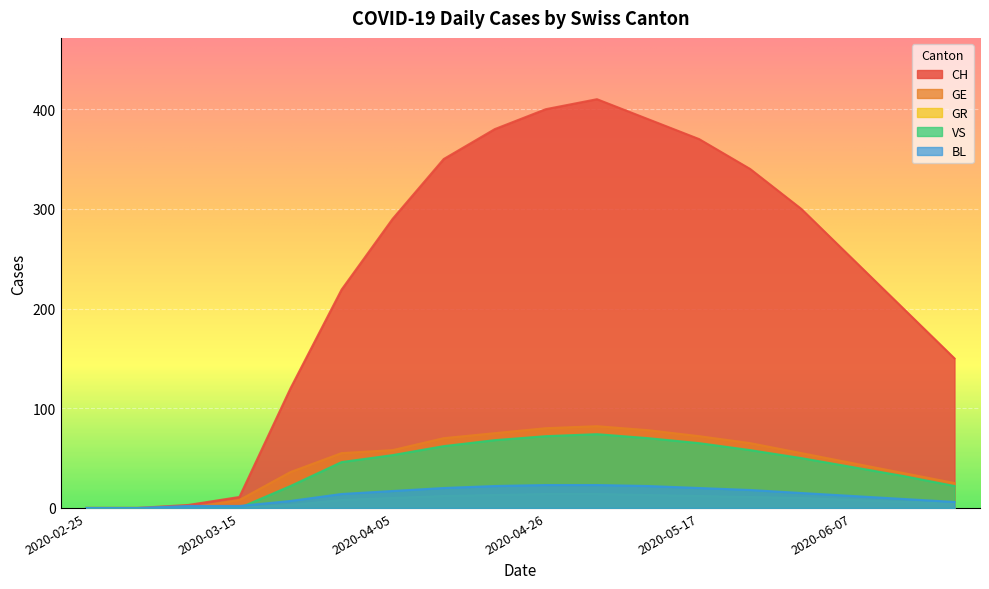

Count the number of categories in the chart.

18